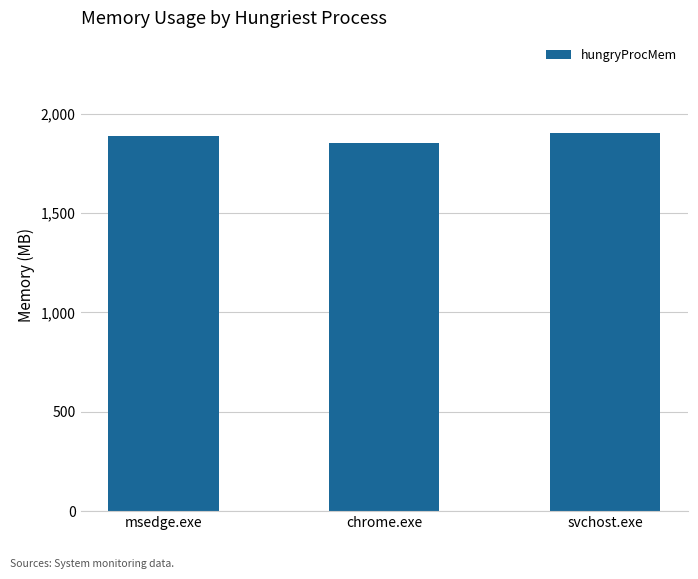

What position from the right is svchost.exe?

1